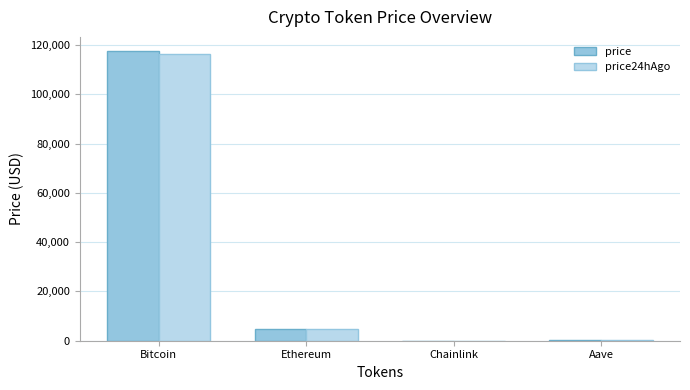

What is the maximum value for price24hAgo?

116316.0